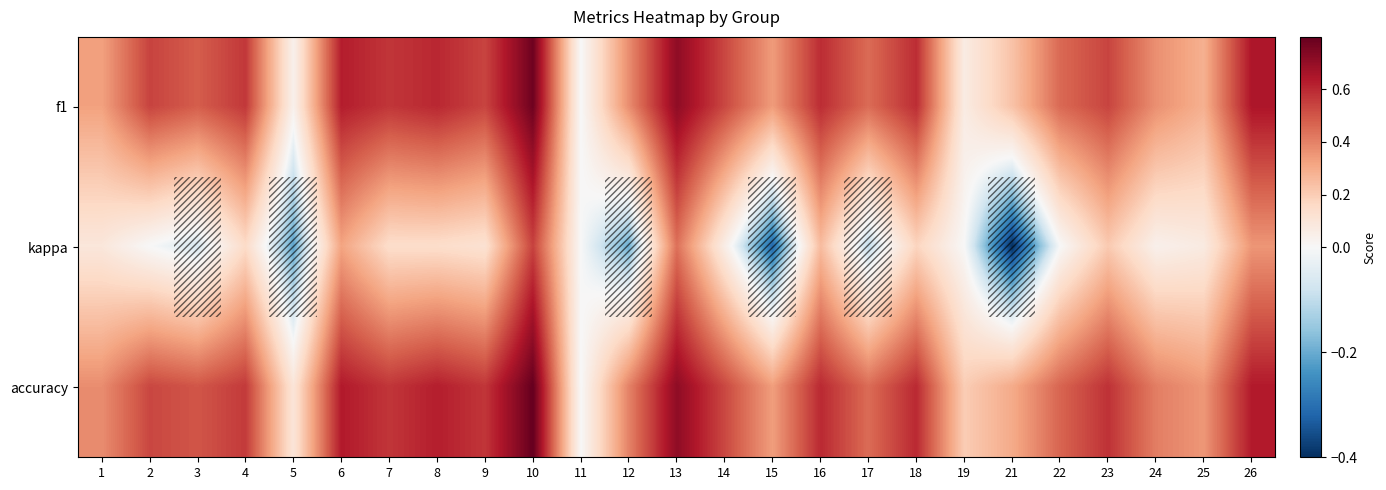

What is the maximum value shown in the chart?

0.8